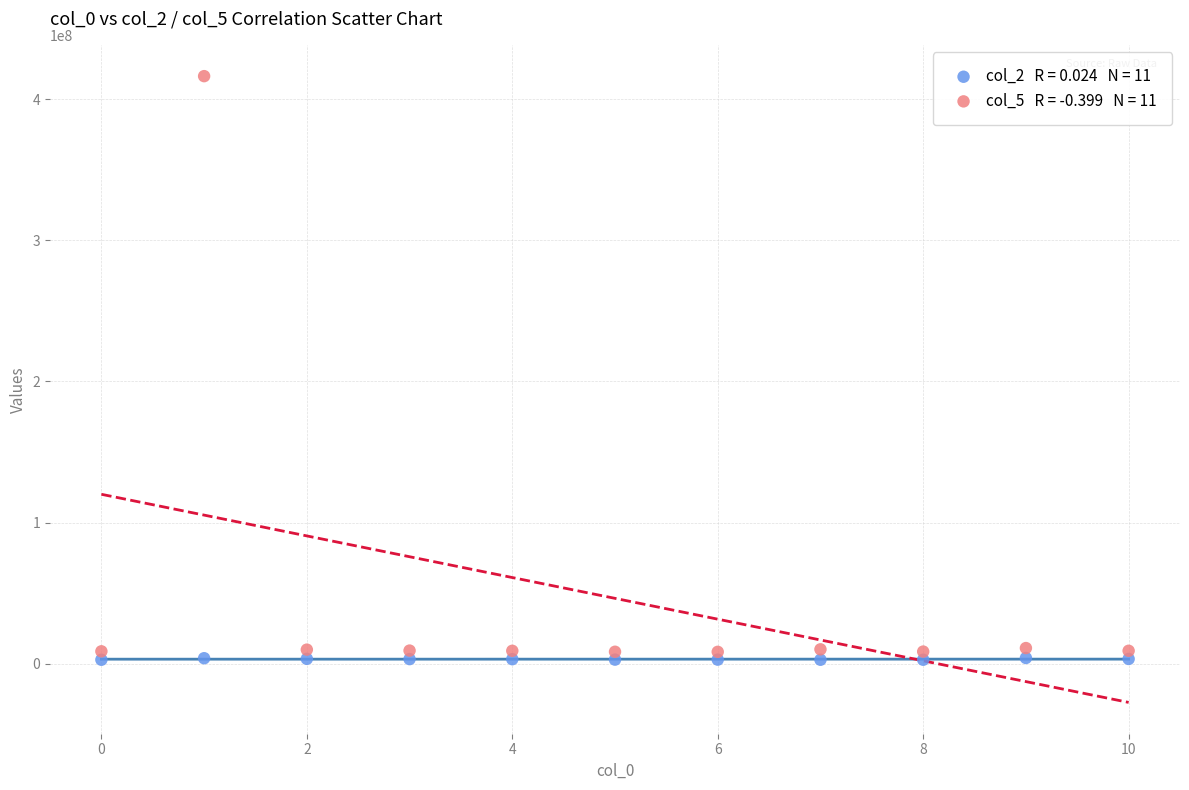

Across all data points, what is the range of Y values (max minus min)?

413568125